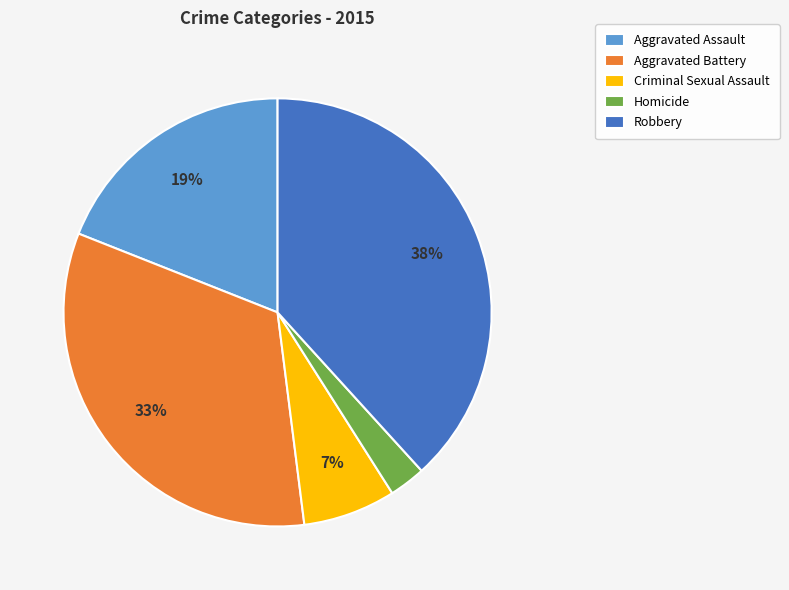

What percentage is the Aggravated Assault slice, to the nearest percent?

19%